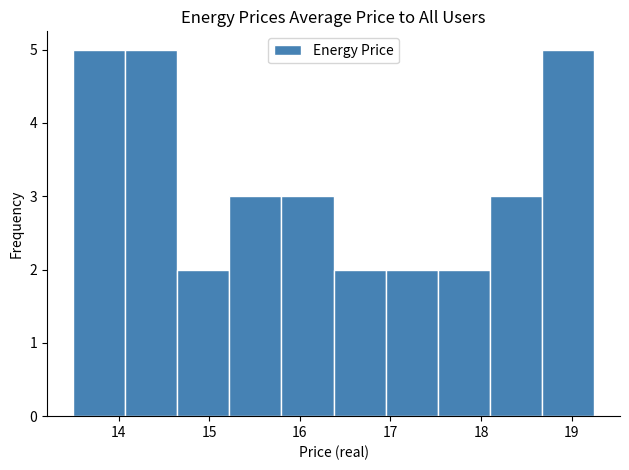

What is the height of the bar covering 18.7 to 19.2 on the x-axis? Neither the bar edges nor the heights are printed on the chart, so give them approximately, as read against the axes.

5